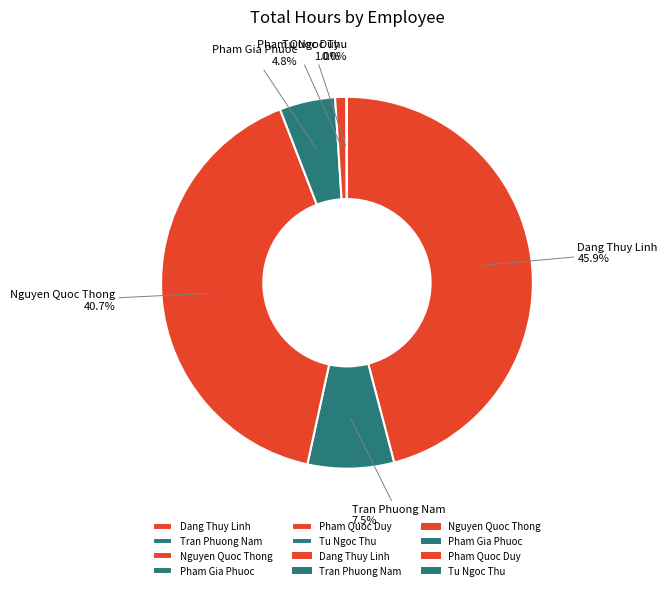

Does any single category account for the majority?

No